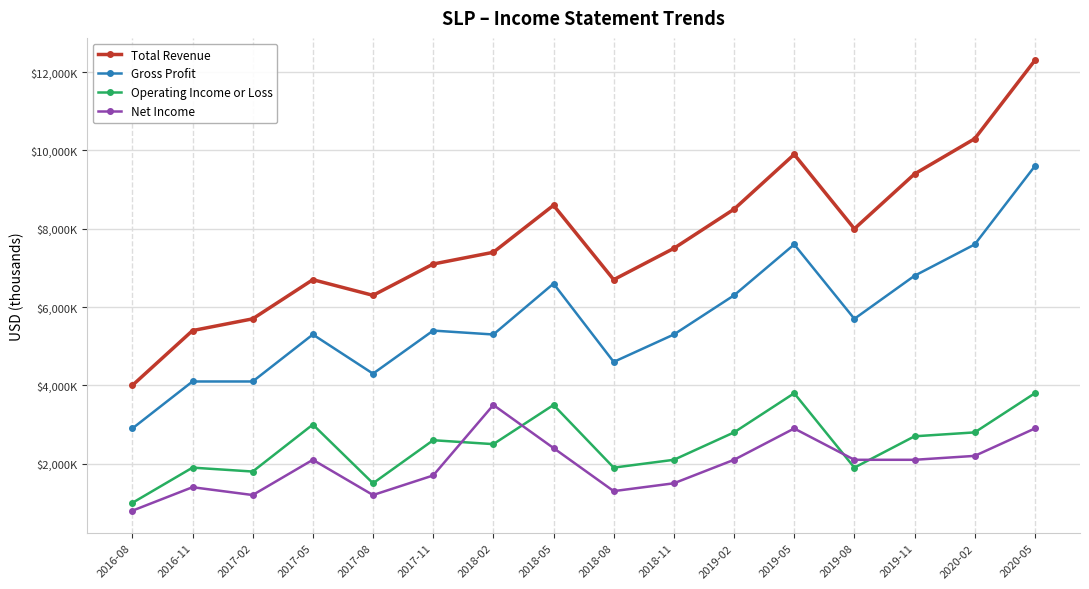

True or false: Total Revenue has more than 1 points higher than both neighbors.

True